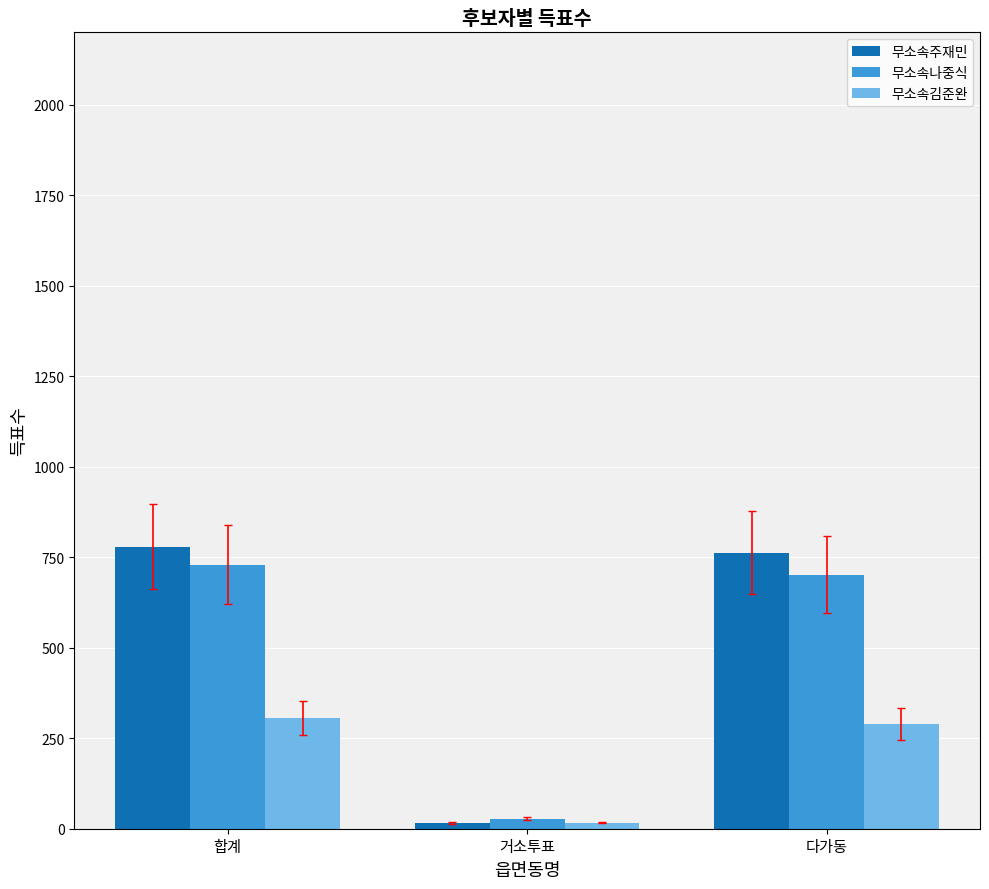

Count the number of categories in the chart.

3